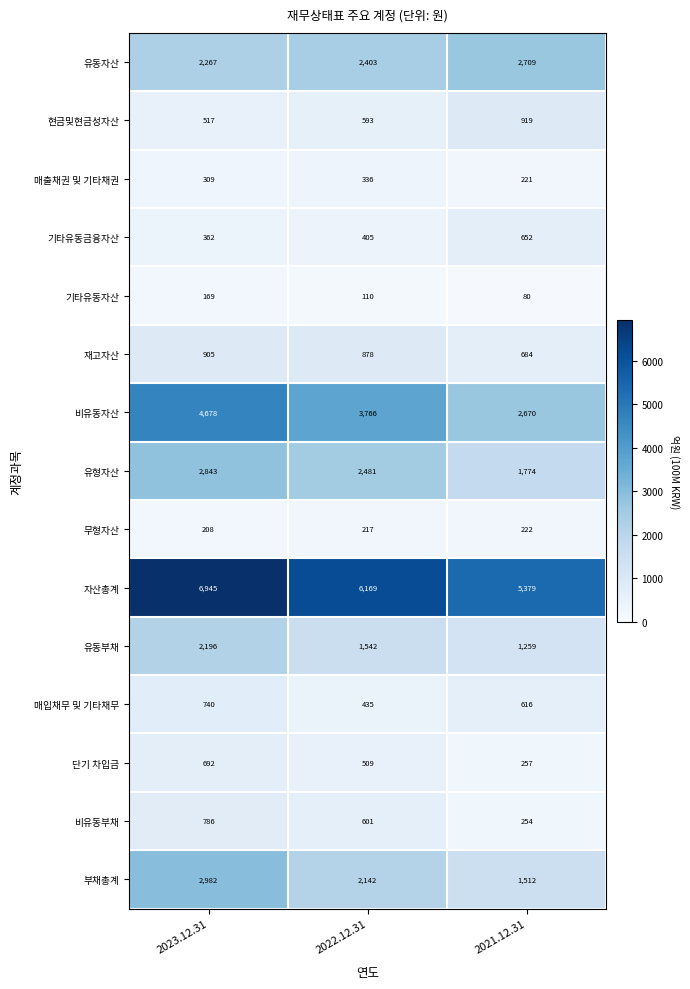

Rank the series at 2022.12.31 from lowest to highest value.

기타유동자산, 무형자산, 매출채권 및 기타채권, 기타유동금융자산, 매입채무 및 기타채무, 단기 차입금, 현금및현금성자산, 비유동부채, 재고자산, 유동부채, 부채총계, 유동자산, 유형자산, 비유동자산, 자산총계